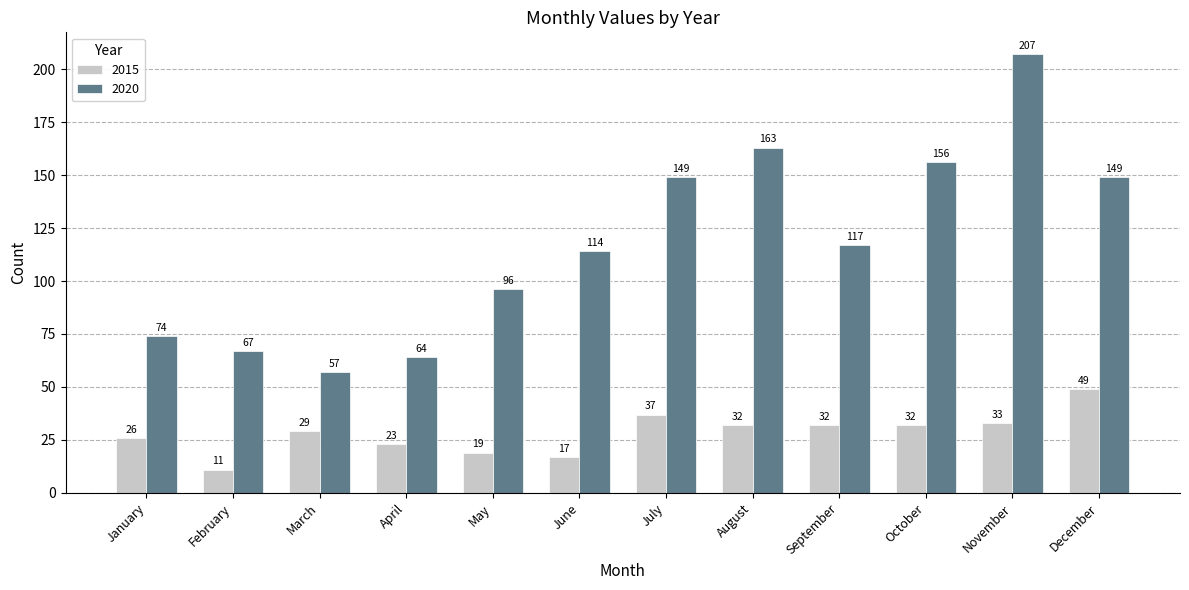

Which series has the widest spread of values?

2020